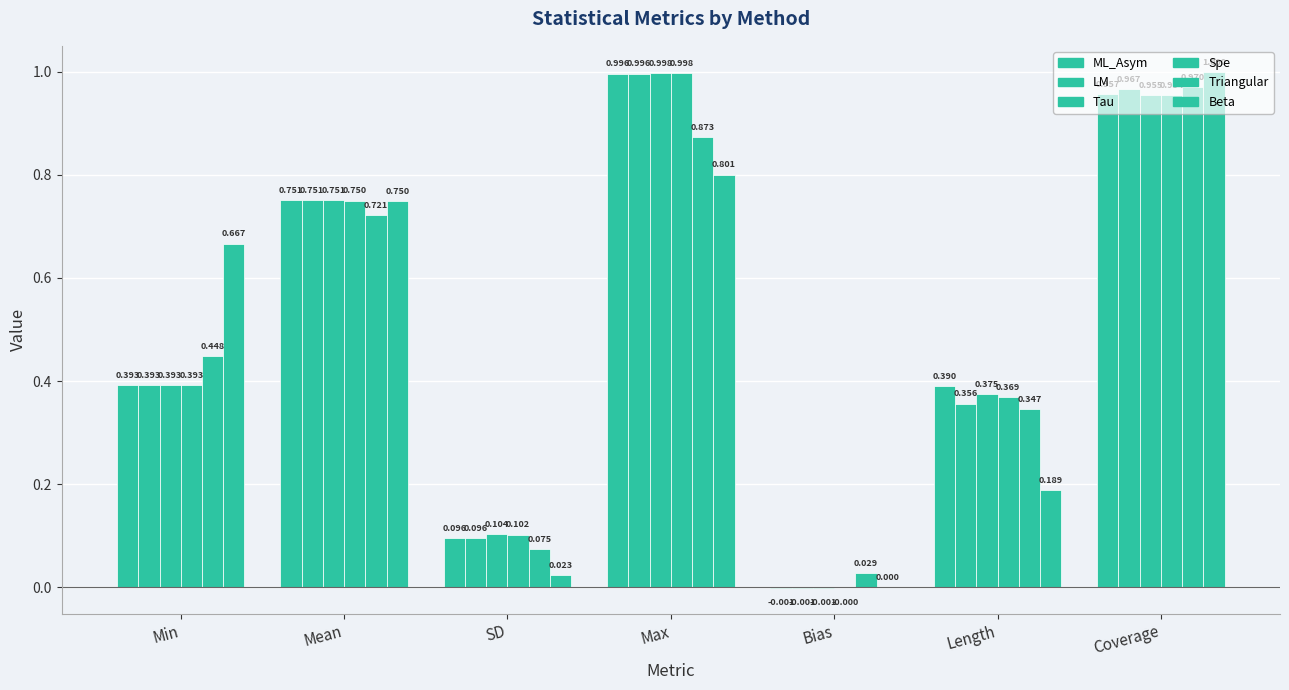

How many values in Tau are above zero?

6